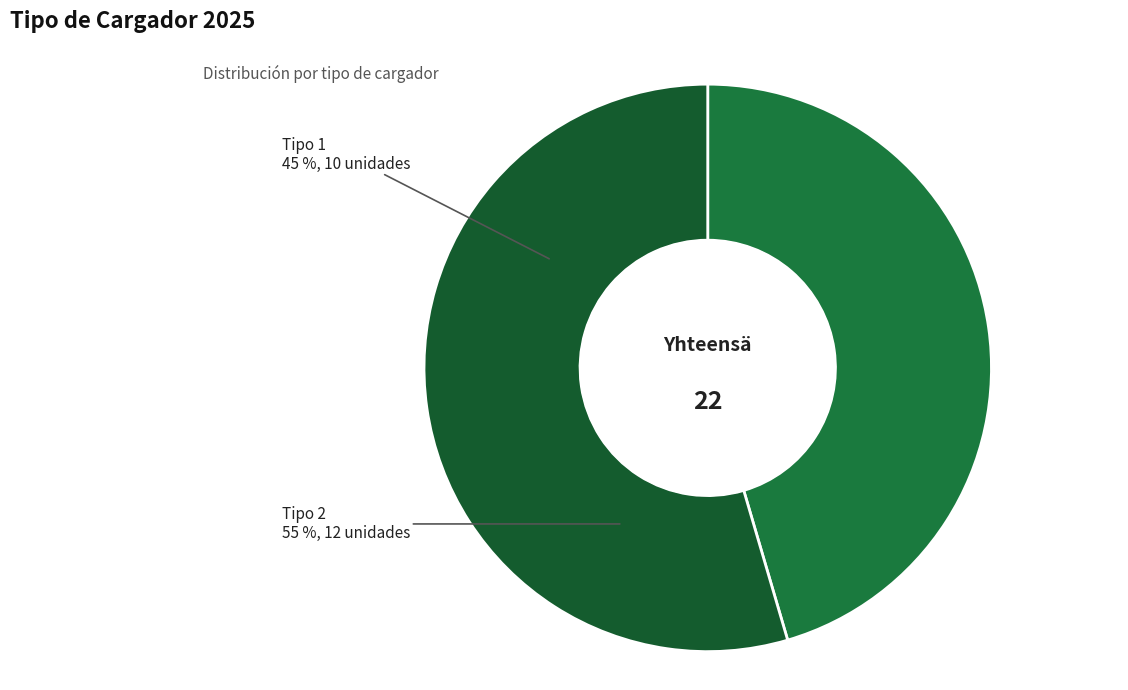

Is the sum of 2_Inidividual_CD_Ench_Lento and 1_Pila_CD+CT_Ench_Lento_o_Rapido greater than half?

Yes